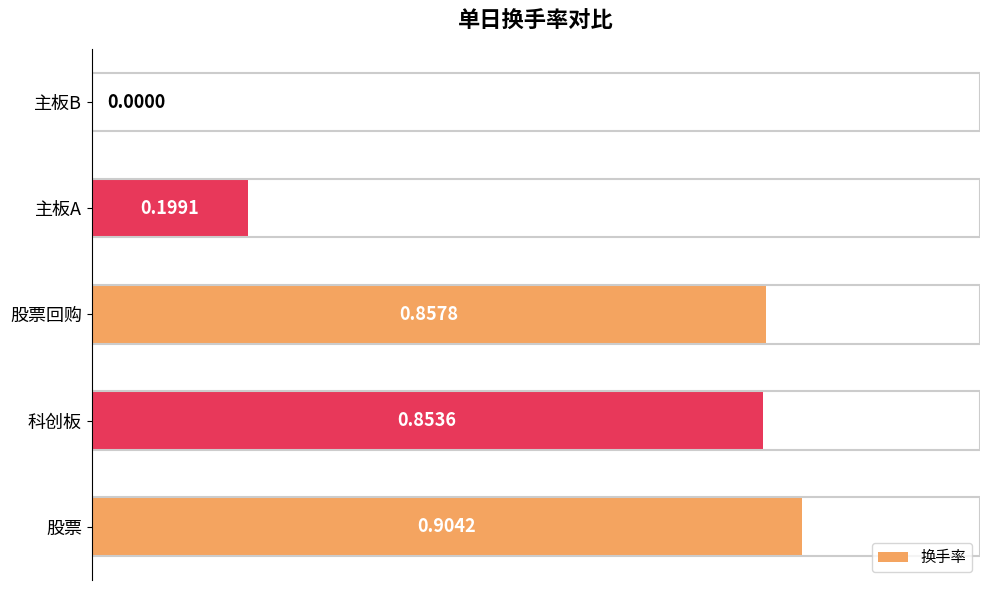

Count the number of values greater than 0.

4